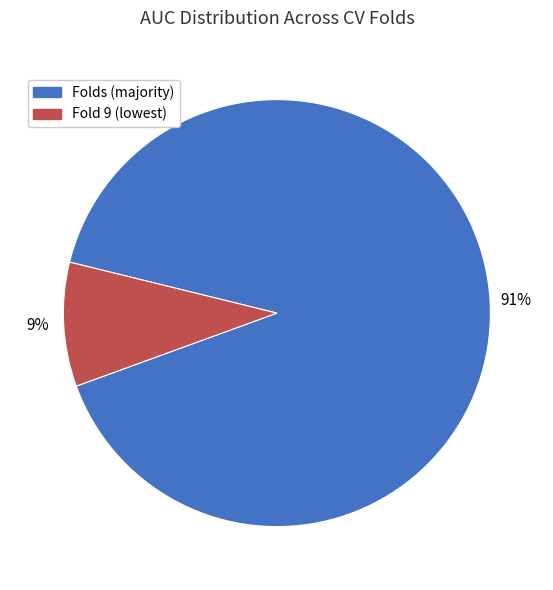

How many segments does this pie chart have?

2